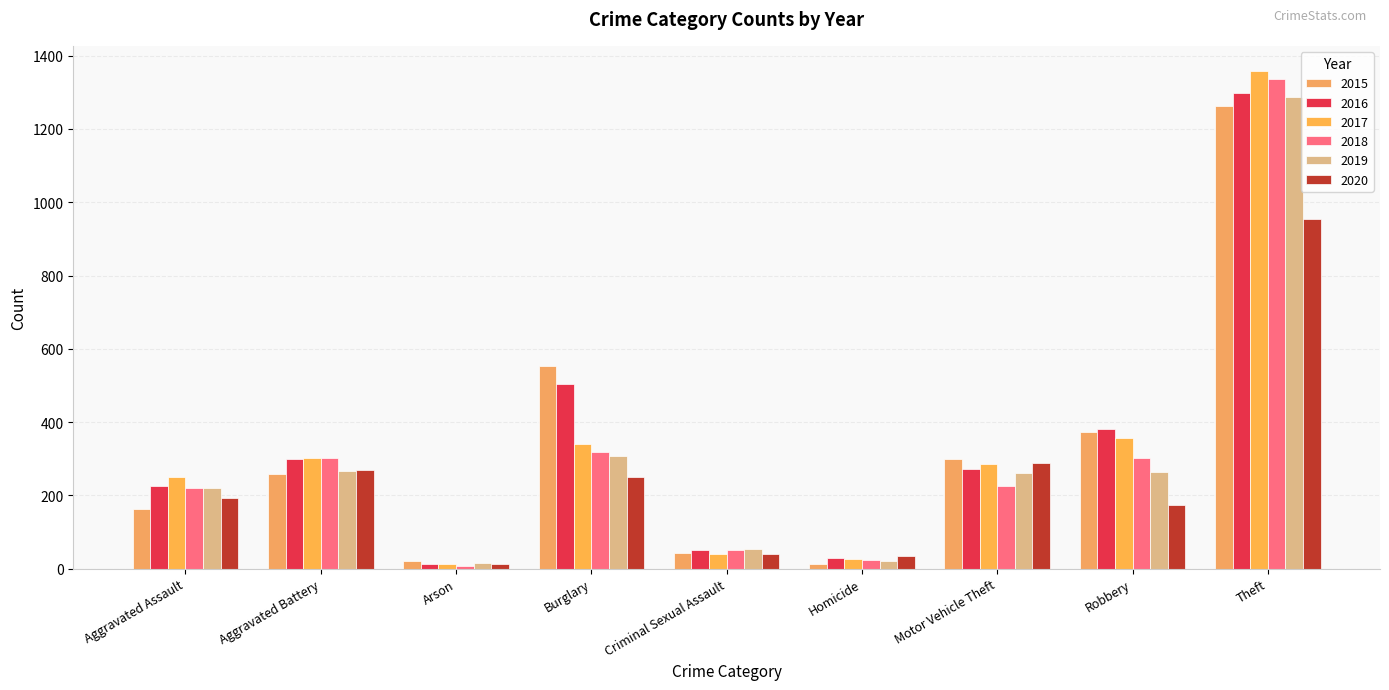

Reading left to right, list all the values displayed in this chart.

2015: Aggravated Assault=164	Aggravated Battery=259	Arson=22	Burglary=552	Criminal Sexual Assault=43	Homicide=13	Motor Vehicle Theft=299	Robbery=372	Theft=1263
2016: Aggravated Assault=225	Aggravated Battery=298	Arson=14	Burglary=505	Criminal Sexual Assault=51	Homicide=28	Motor Vehicle Theft=272	Robbery=381	Theft=1297
2017: Aggravated Assault=251	Aggravated Battery=303	Arson=12	Burglary=339	Criminal Sexual Assault=41	Homicide=27	Motor Vehicle Theft=285	Robbery=356	Theft=1359
2018: Aggravated Assault=220	Aggravated Battery=302	Arson=8	Burglary=319	Criminal Sexual Assault=51	Homicide=23	Motor Vehicle Theft=225	Robbery=302	Theft=1337
2019: Aggravated Assault=220	Aggravated Battery=267	Arson=16	Burglary=308	Criminal Sexual Assault=55	Homicide=21	Motor Vehicle Theft=262	Robbery=263	Theft=1288
2020: Aggravated Assault=192	Aggravated Battery=268	Arson=12	Burglary=250	Criminal Sexual Assault=40	Homicide=34	Motor Vehicle Theft=287	Robbery=174	Theft=954